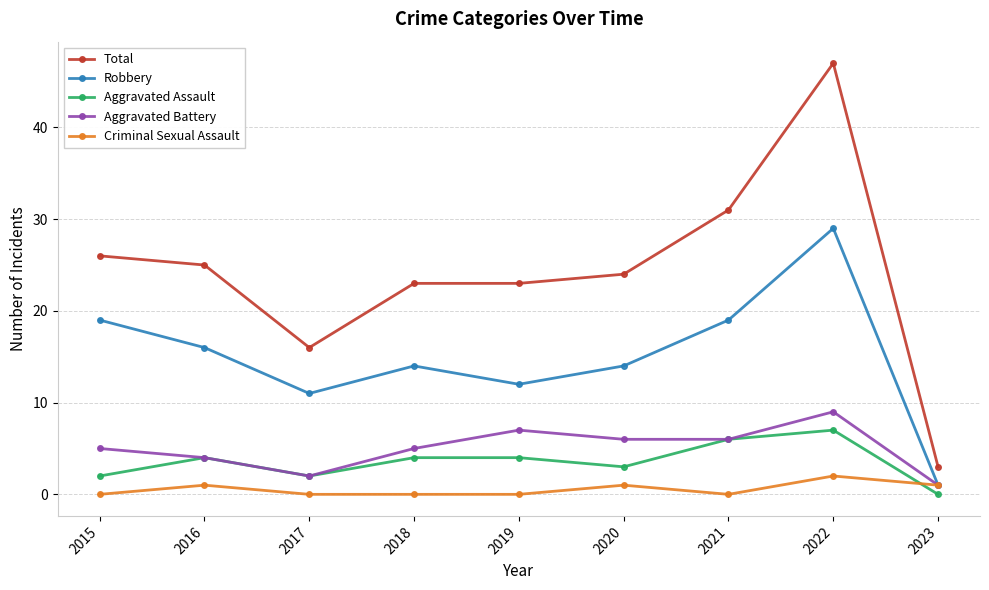

At 2019, list the series in order from smallest to largest.

Criminal Sexual Assault, Aggravated Assault, Aggravated Battery, Robbery, Total